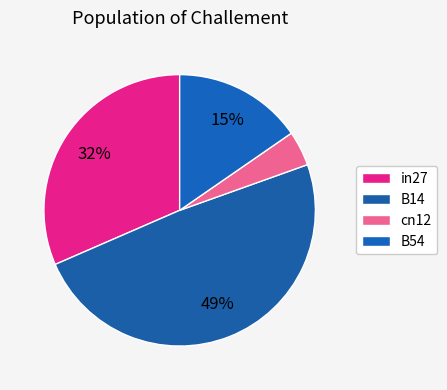

To the nearest percent, what is the difference between the B54 and B14 slice percentages?

34%